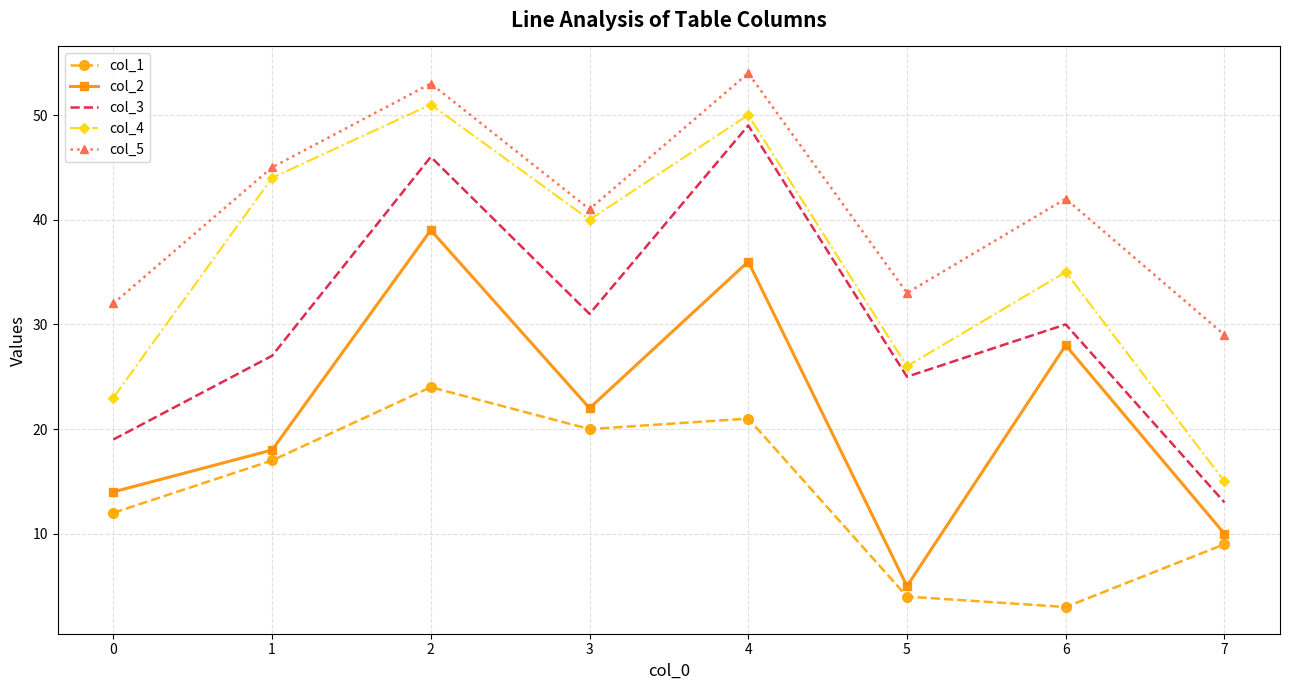

How many interior local peaks does the col_4 series have?

3